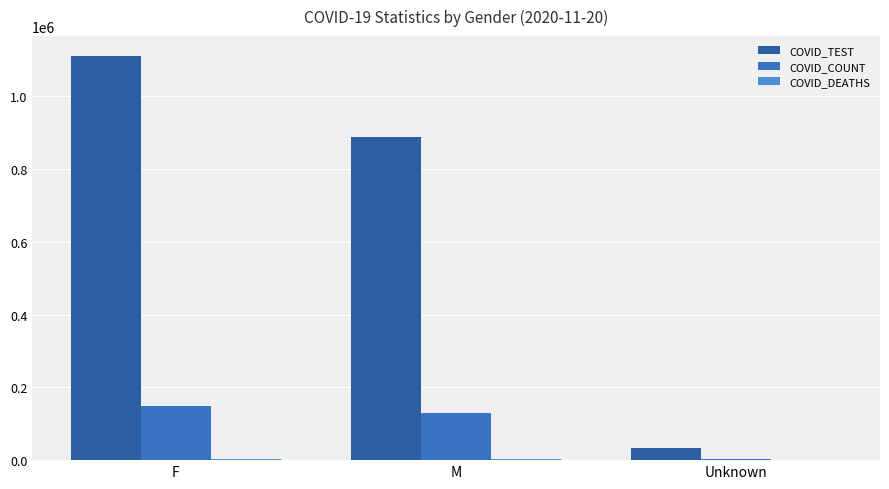

At how many categories does at least one series exceed 1081246?

1